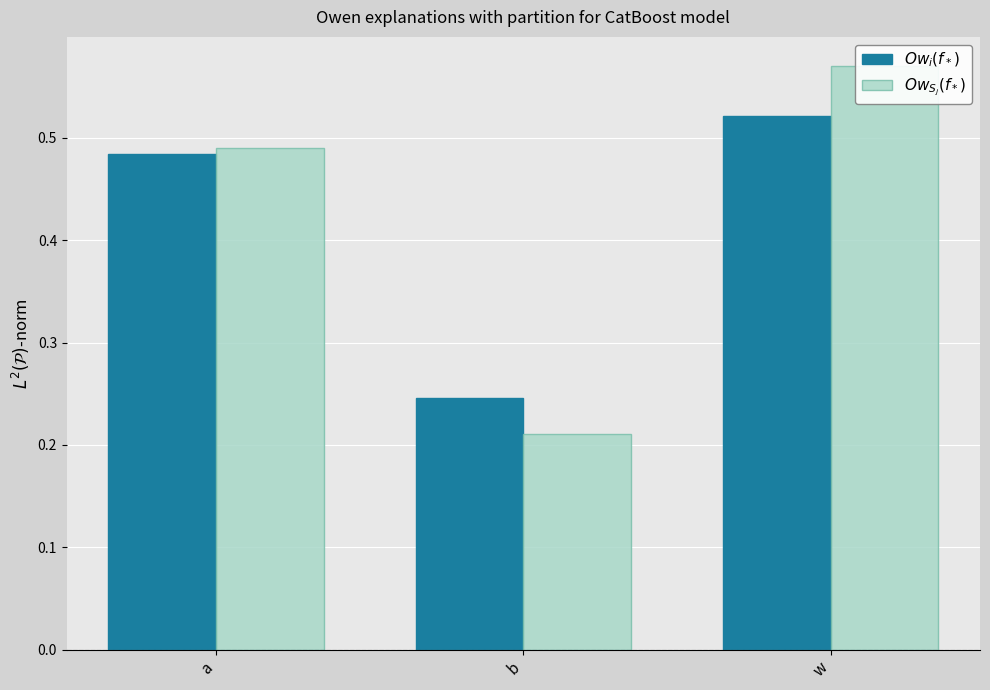

Count the $Ow_{S_j}(f_*)$ values in the range 0 to 1.

3